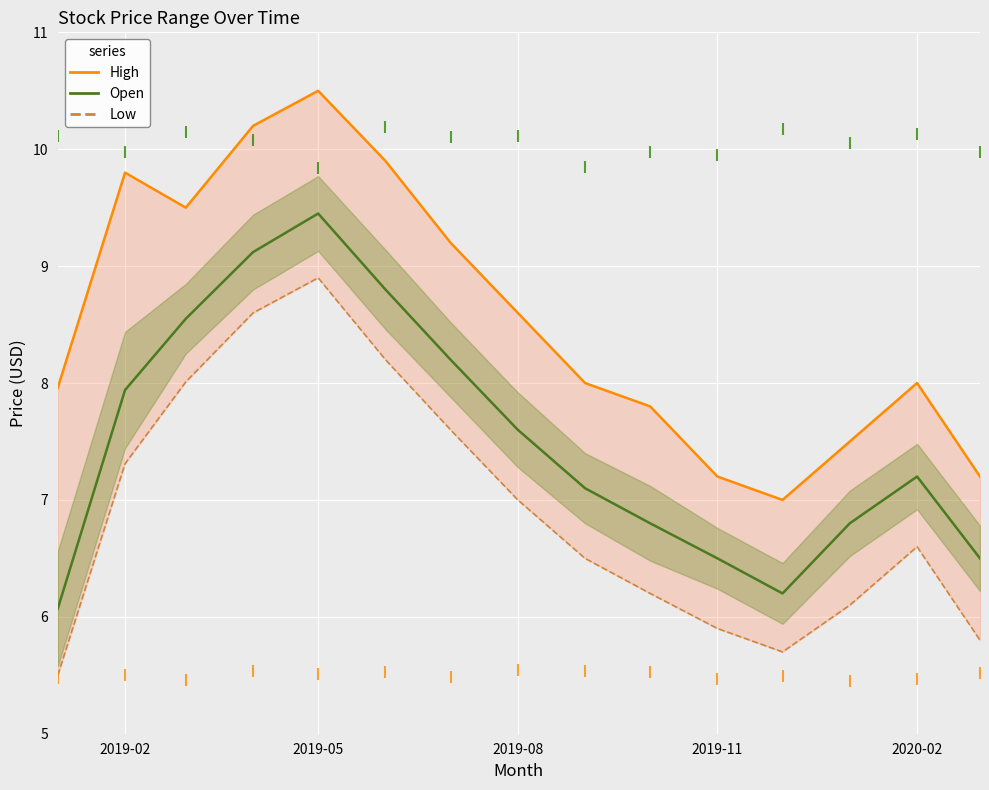

At how many categories does at least one series exceed 10?

2